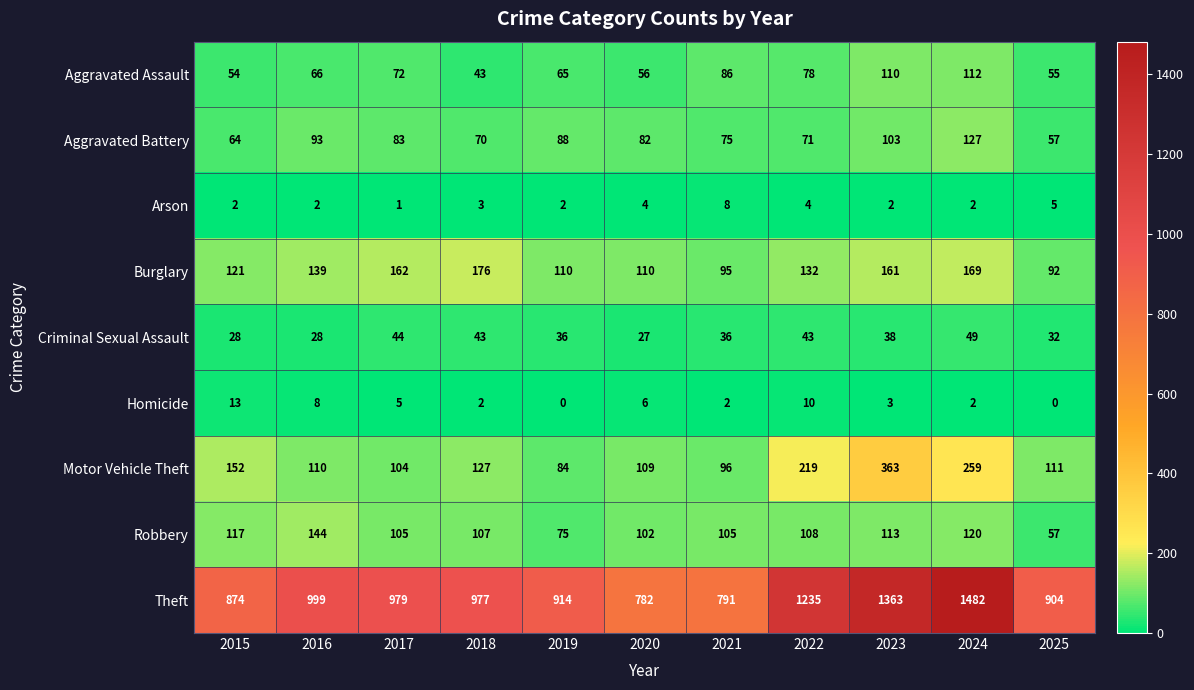

Which series has the widest spread of values?

Theft